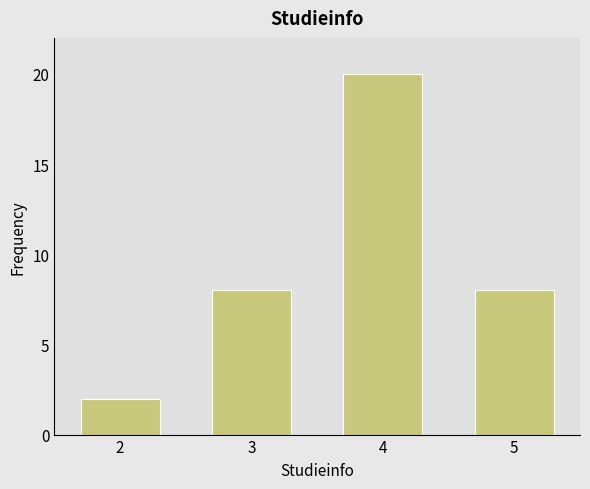

What is the difference between the values at 5 and 4?

12